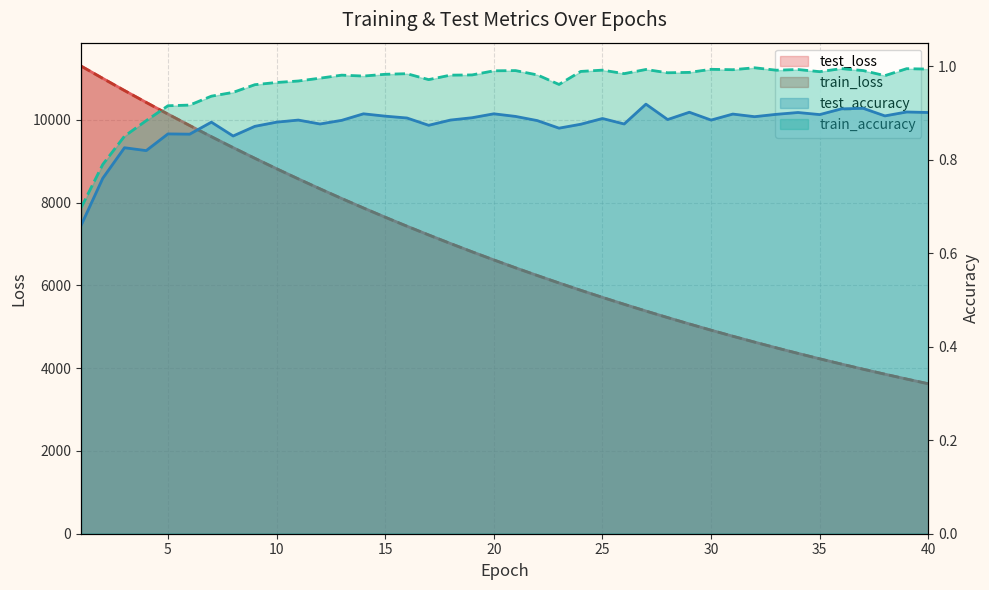

Reading right to left, extract all data points from this chart.

test_loss: 3624.2	3738.2	3855.5	3975.9	4099.8	4227.3	4358.1	4492.7	4630.9	4773.2	4919.2	5069.3	5223.5	5381.6	5544.5	5711.5	5883.2	6059.8	6240.5	6426.2	6617.2	6813.2	7014.4	7220.7	7432.1	7649.5	7872.2	8100.7	8335.1	8575.5	8821.3	9073.2	9331.2	9595.1	9865.6	10141.0	10423.5	10710.5	11004.5	11301.6
train_loss: 3623.6	3737.5	3854.8	3975.2	4099.1	4226.5	4357.3	4491.9	4630.2	4772.3	4918.3	5068.4	5222.5	5380.8	5543.5	5710.6	5882.2	6058.6	6239.5	6425.3	6616.1	6812.0	7013.0	7219.4	7430.9	7648.1	7870.9	8099.3	8333.5	8573.7	8819.6	9071.5	9329.5	9593.6	9863.7	10139.6	10421.8	10709.1	11002.7	11301.4
test_accuracy: 0.9	0.9	0.9	0.9	0.9	0.9	0.9	0.9	0.9	0.9	0.9	0.9	0.9	0.9	0.9	0.9	0.9	0.9	0.9	0.9	0.9	0.9	0.9	0.9	0.9	0.9	0.9	0.9	0.9	0.9	0.9	0.9	0.9	0.9	0.9	0.9	0.8	0.8	0.8	0.7
train_accuracy: 1.0	1.0	1.0	1.0	1.0	1.0	1.0	1.0	1.0	1.0	1.0	1.0	1.0	1.0	1.0	1.0	1.0	1.0	1.0	1.0	1.0	1.0	1.0	1.0	1.0	1.0	1.0	1.0	1.0	1.0	1.0	1.0	0.9	0.9	0.9	0.9	0.9	0.9	0.8	0.7